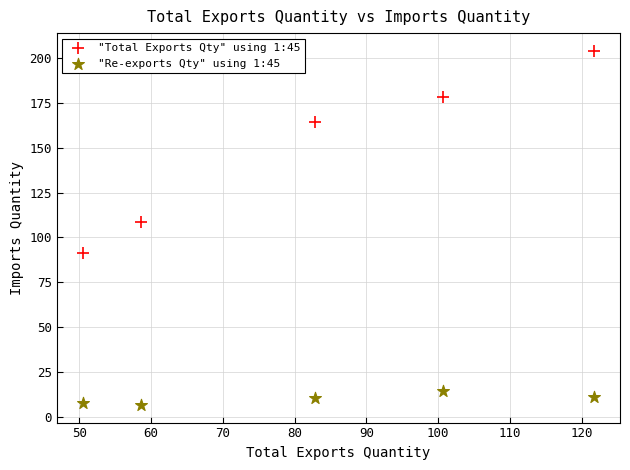

Which series has the widest spread of Y values?

"Total Exports Qty" using 1:45